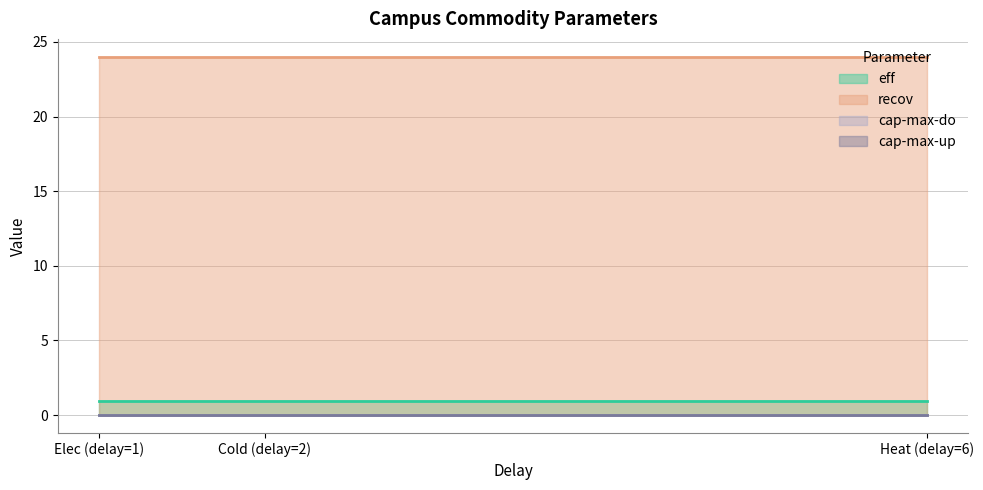

What position from the left is Elec (delay=1)?

1